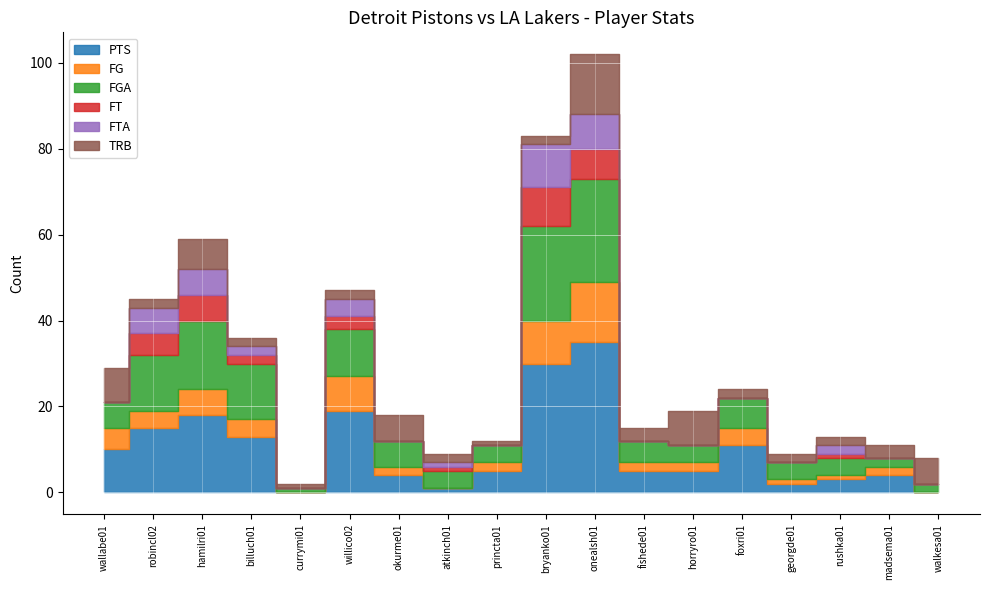

How many interior local valleys does the TRB series have?

4